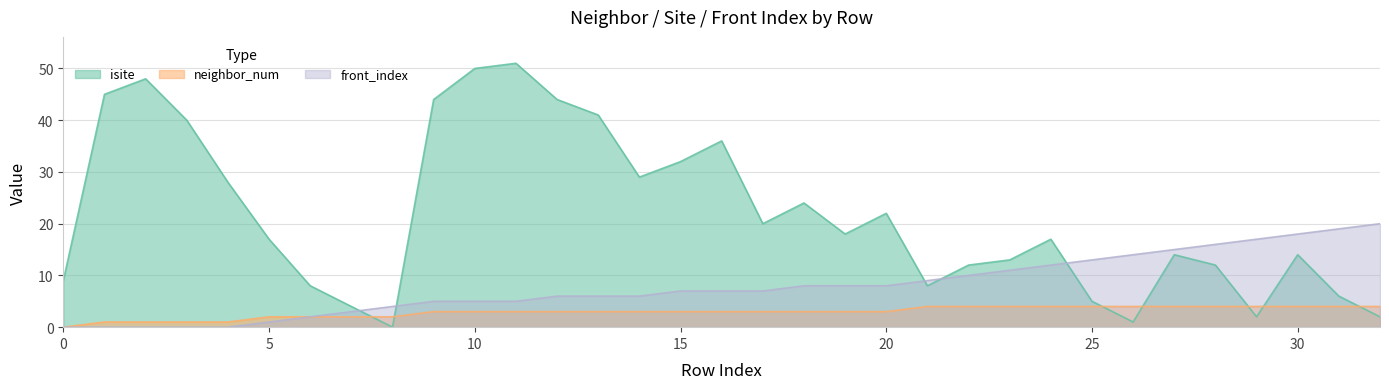

Which category has the highest value across all series?

11